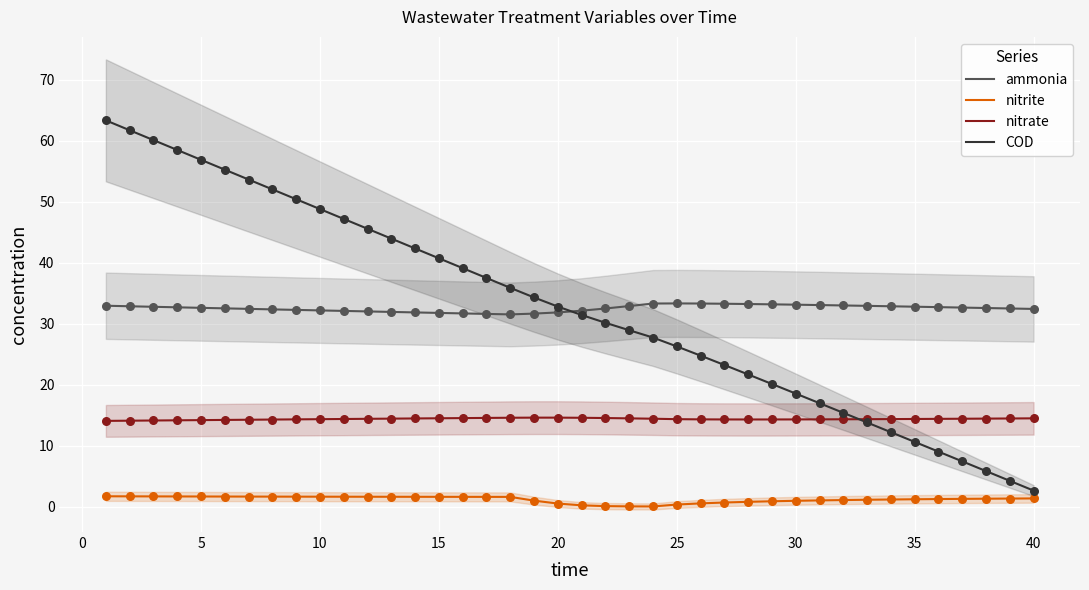

What is the maximum value for ammonia?

33.3